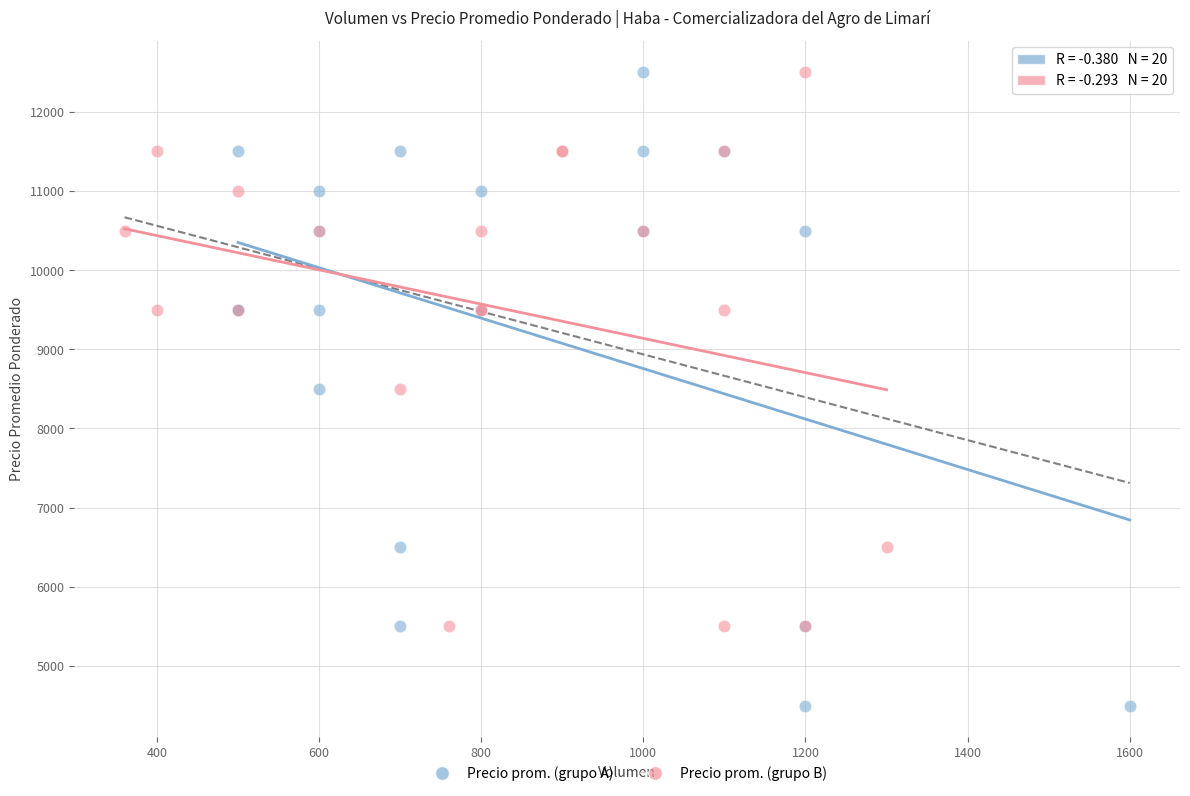

Which series reaches the minimum Y coordinate?

Precio prom. (grupo A)